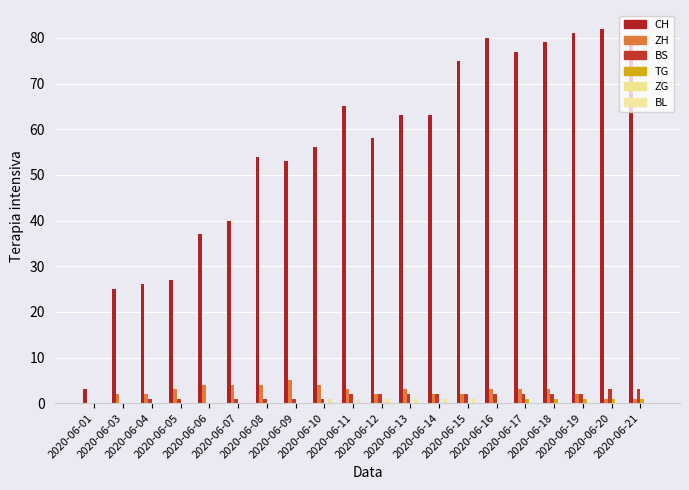

What is the spread (max minus min) of values at 2020-06-10?

56